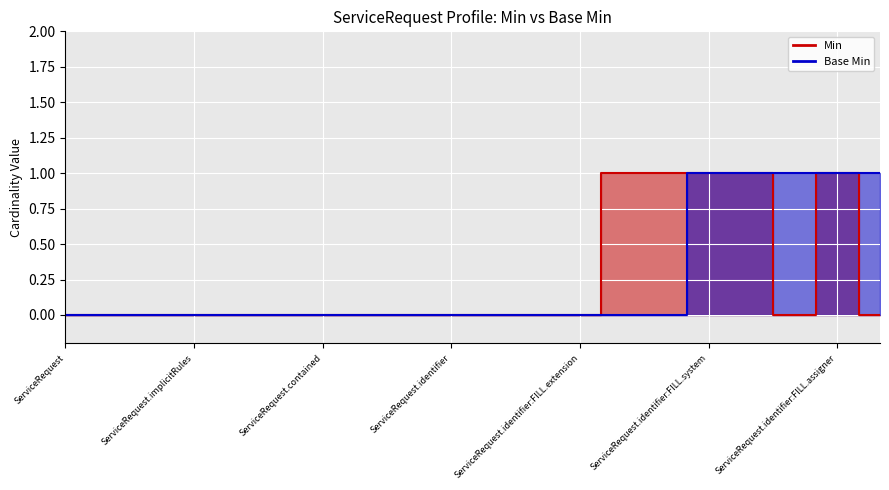

Reading left to right, list all the values displayed in this chart.

Min: 0	0	0	0	0	0	0	0	0	0	0	0	0	1	1	1	1	0	1	0
Base Min: 0	0	0	0	0	0	0	0	0	0	0	0	0	0	0	1	1	1	1	1